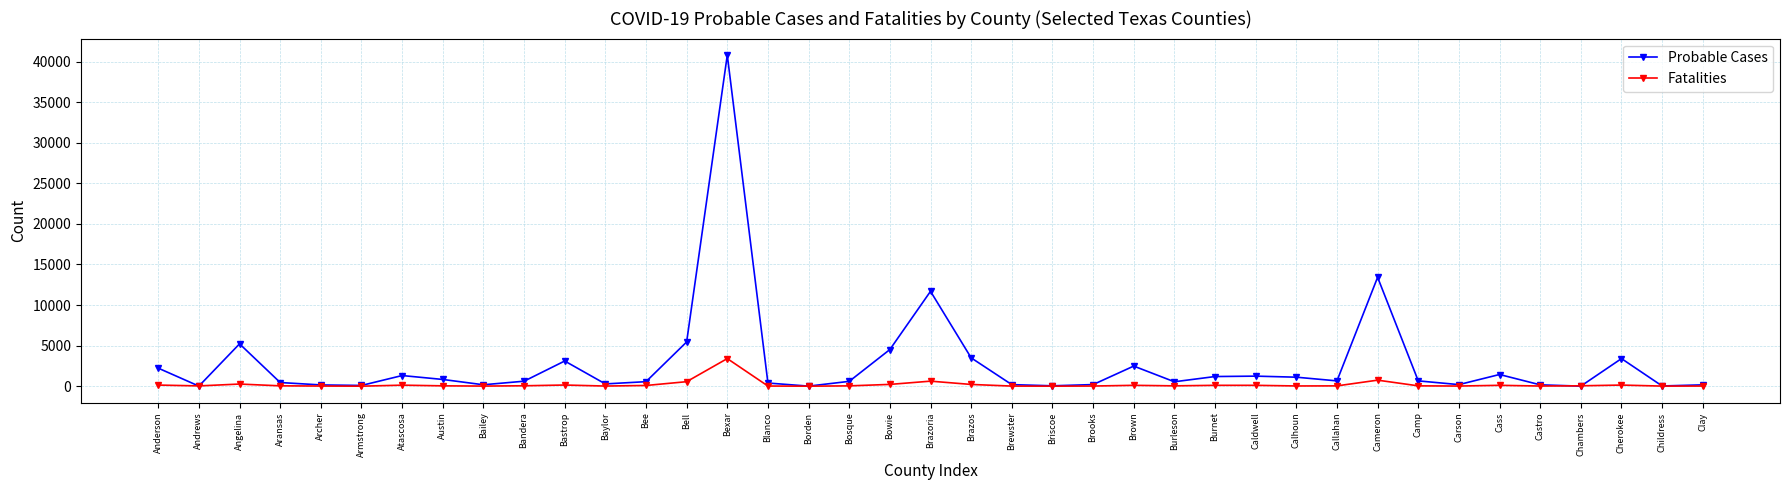

Where does the Fatalities series first go above 43?

Anderson